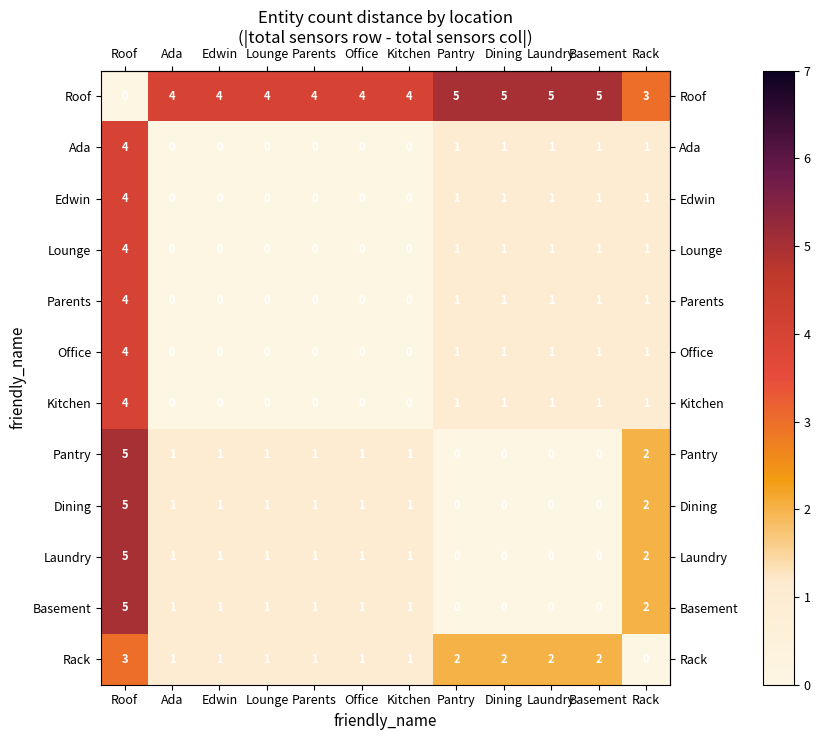

How many data points does each series have?

12